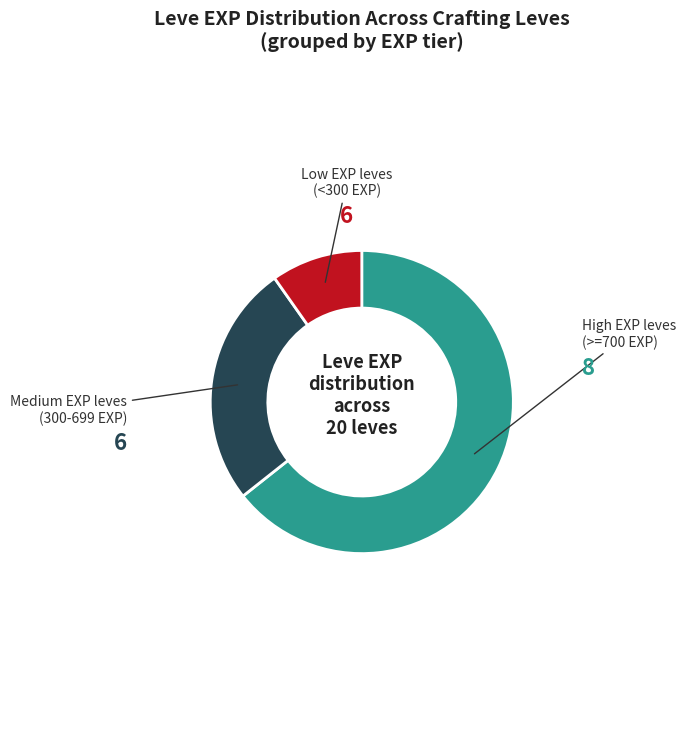

Count the number of slices in the pie.

3